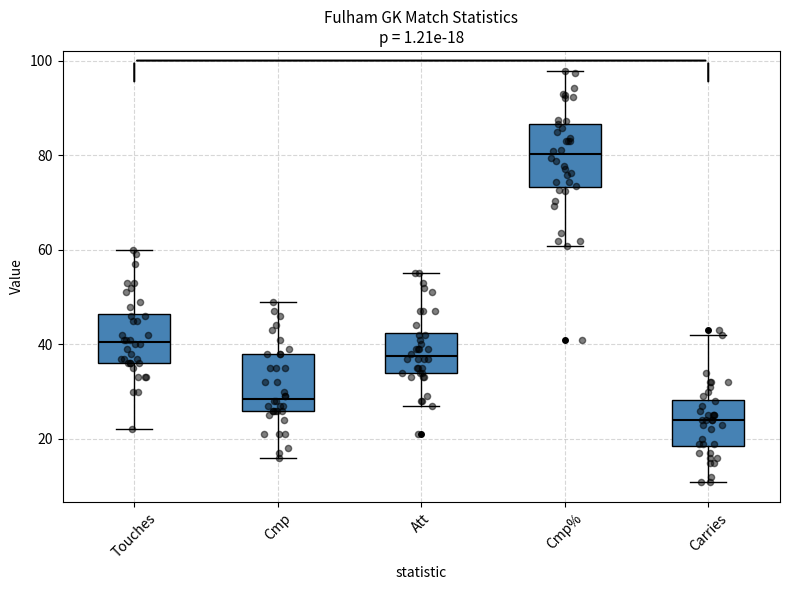

Which box's median line is the highest?

Cmp%